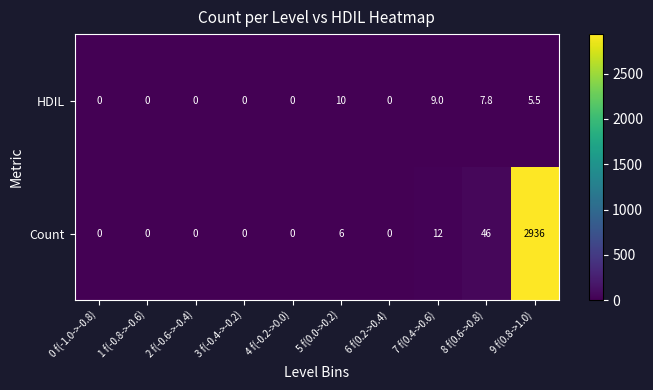

Which series has the largest total across all categories?

Count